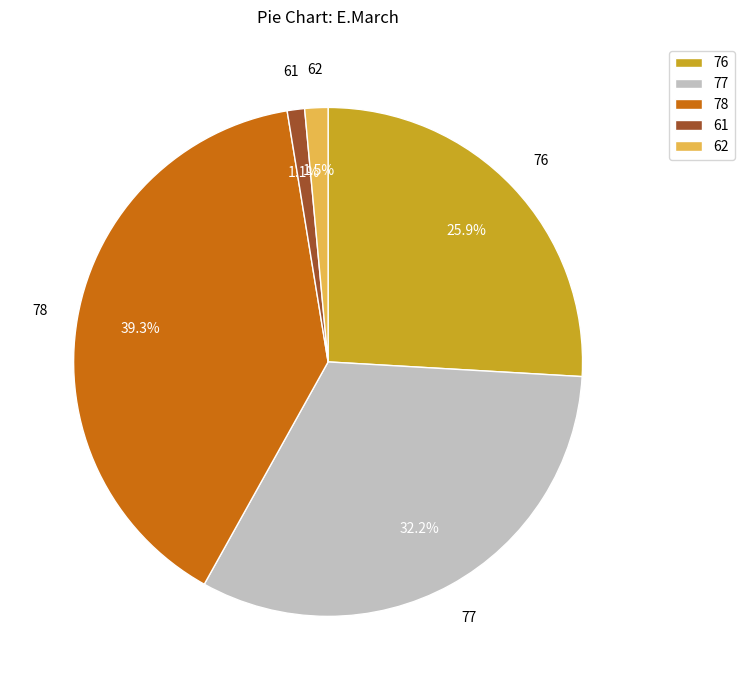

Which has a higher value, 78 or 62?

78